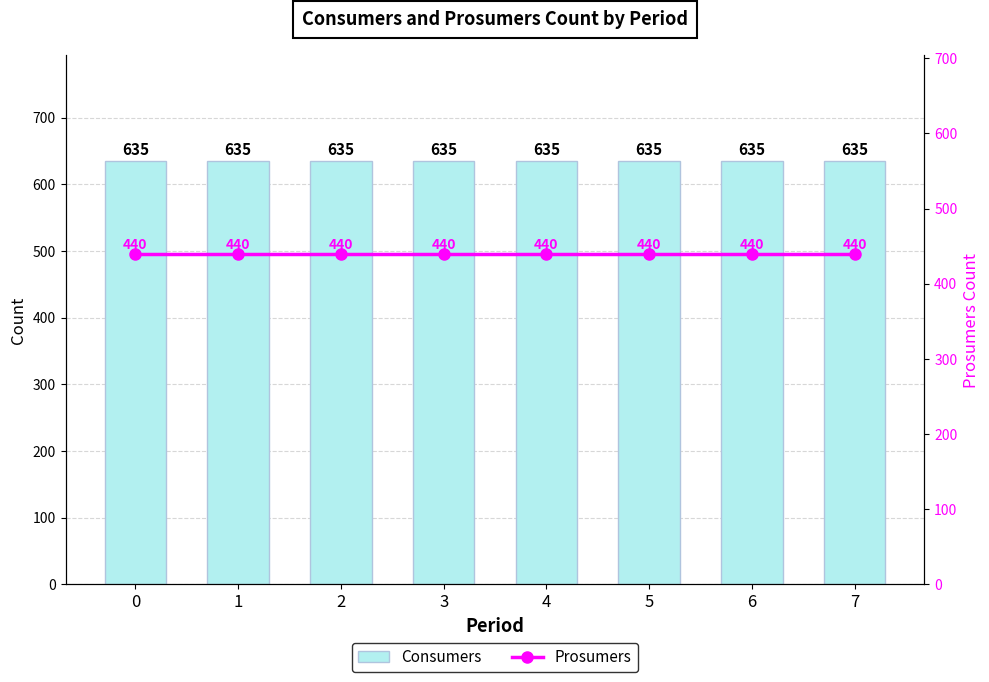

What is the average value of the Consumers series?

635